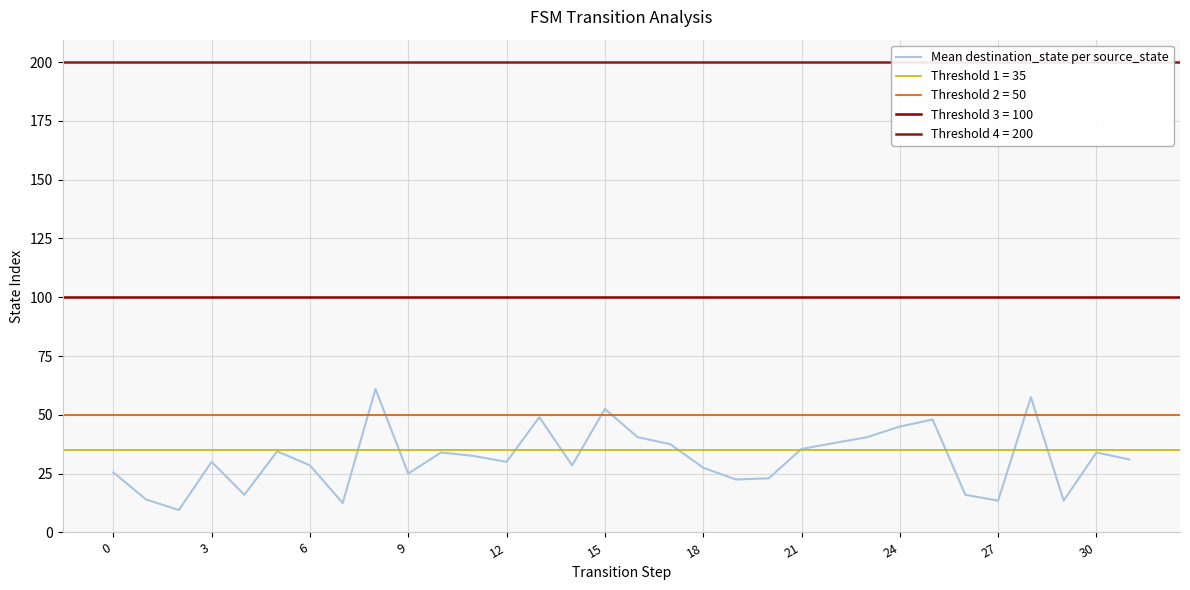

What is the lowest value of the Mean destination_state per source_state series?

9.5